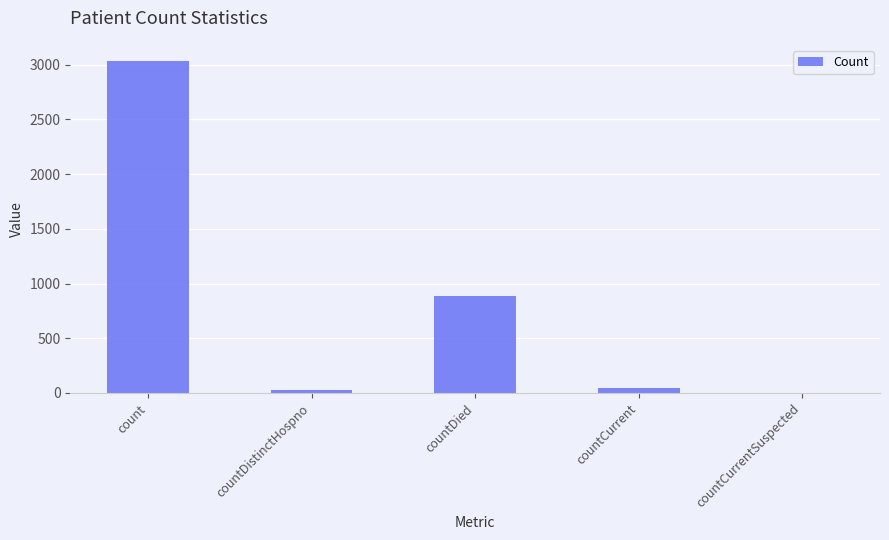

True or false: the data shows 3029 at count.

True